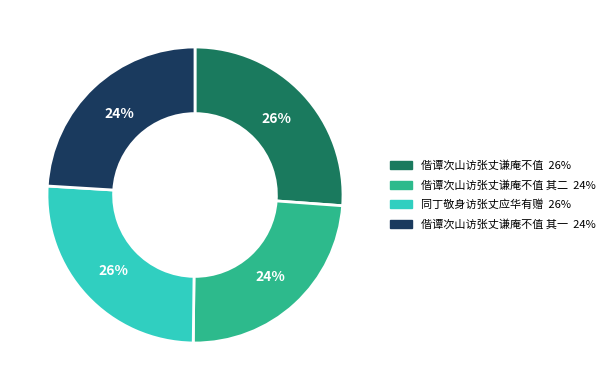

Is there a majority slice in this chart?

No